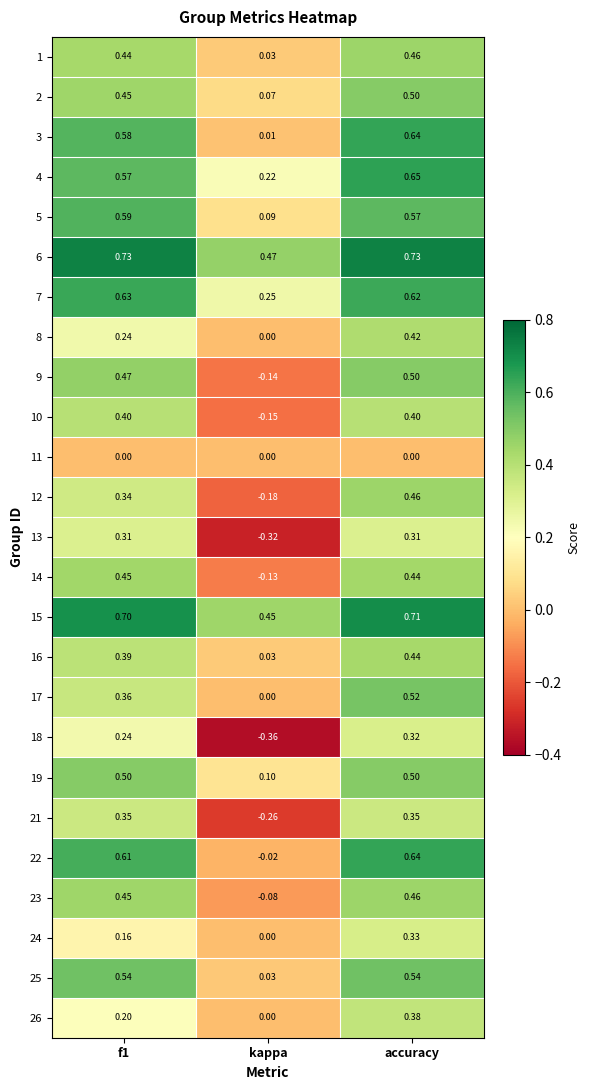

Is the value of 25 at accuracy greater than the value of 15 at accuracy?

No